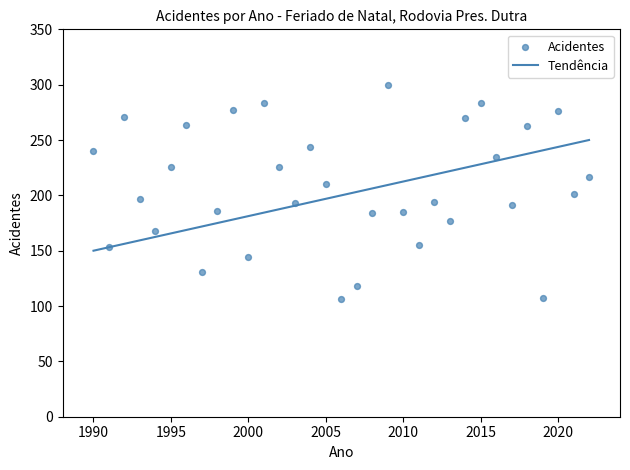

What is the range of Y values (max minus min)?

194